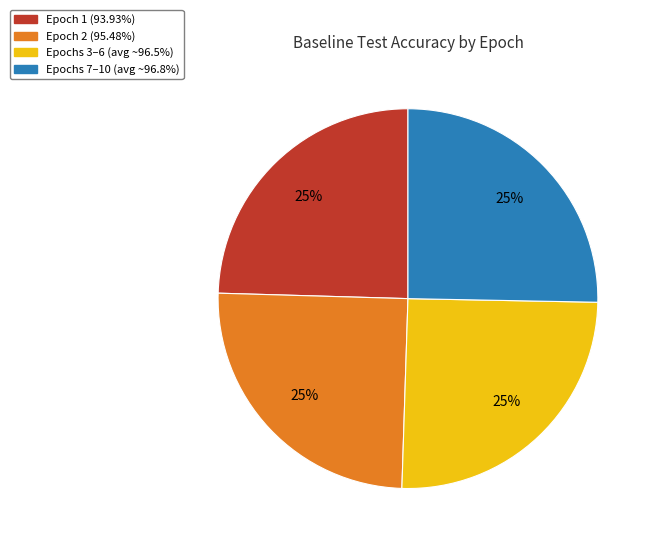

Does Epoch 2 (95.48%) account for over 50% of the chart?

No